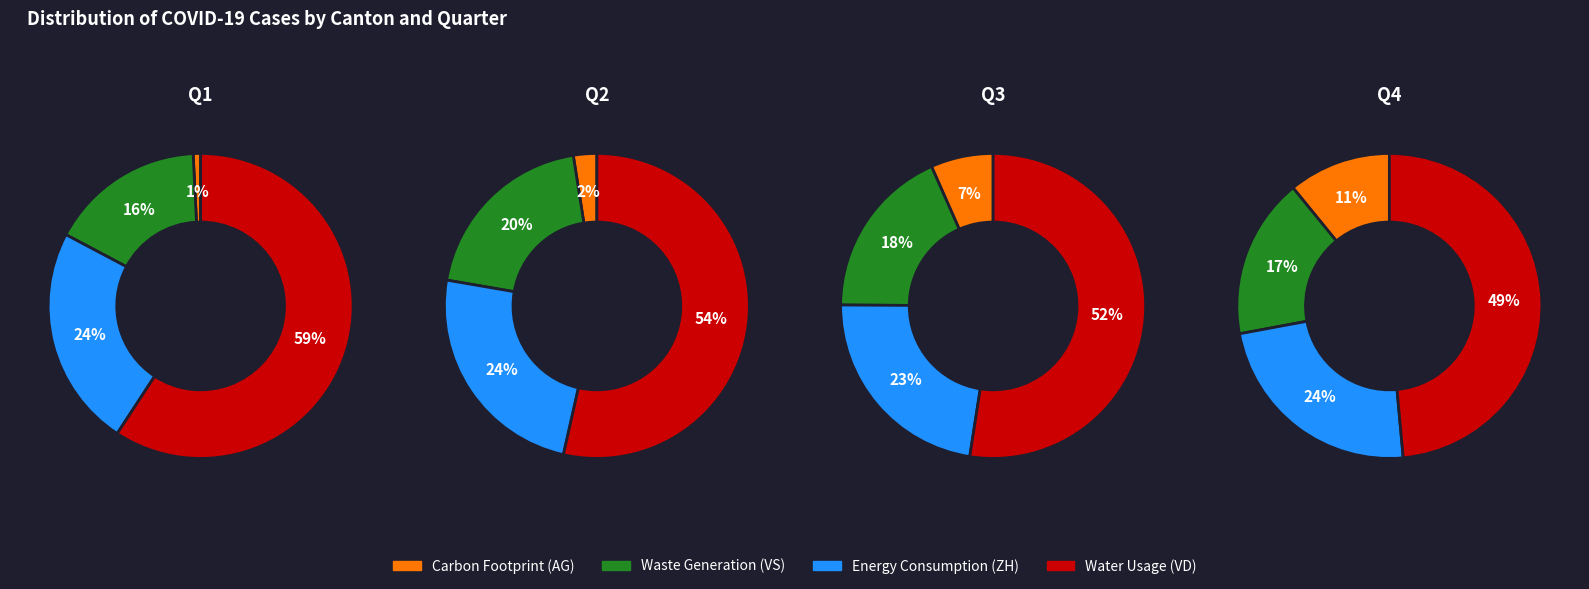

Do AG and 20 together represent more than half of the pie?

No